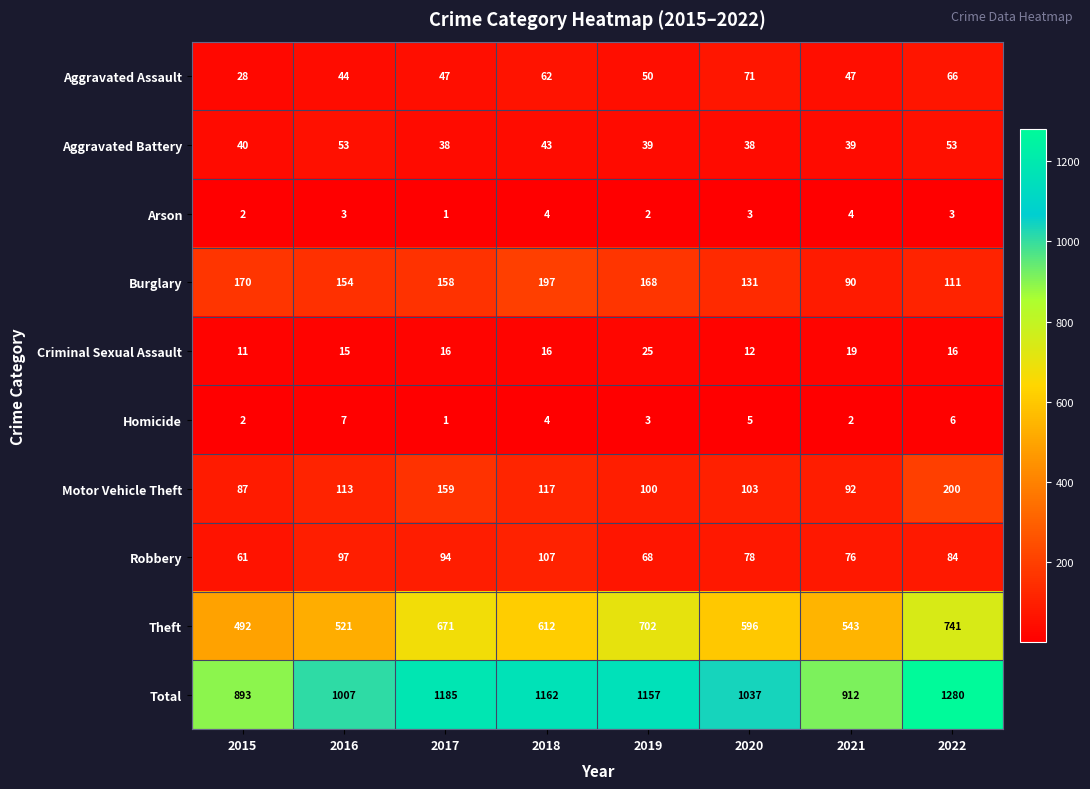

What is the sum of all Theft values?

4878